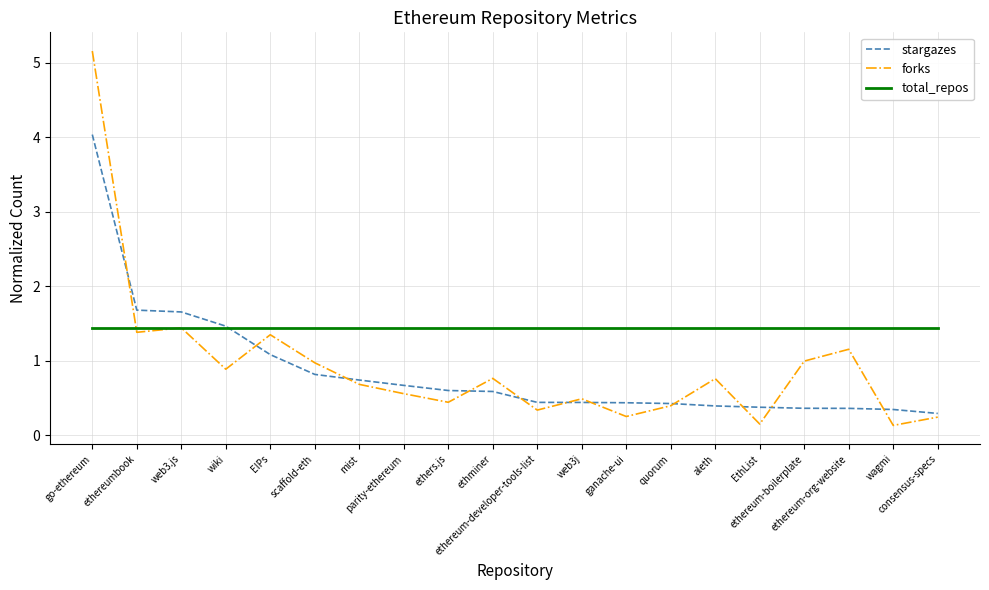

How many times do stargazes and forks cross each other?

11